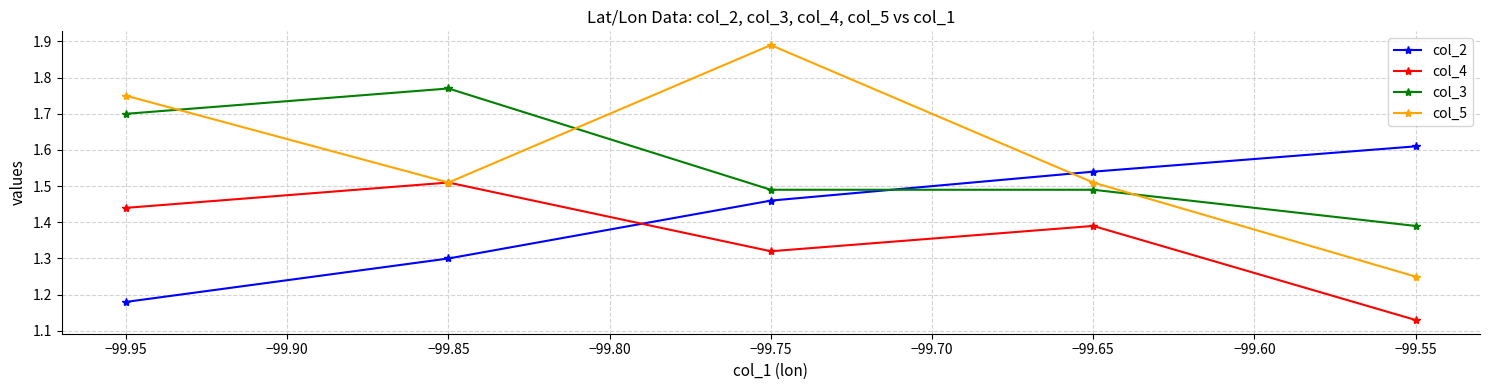

At how many categories does at least one series exceed 1?

5